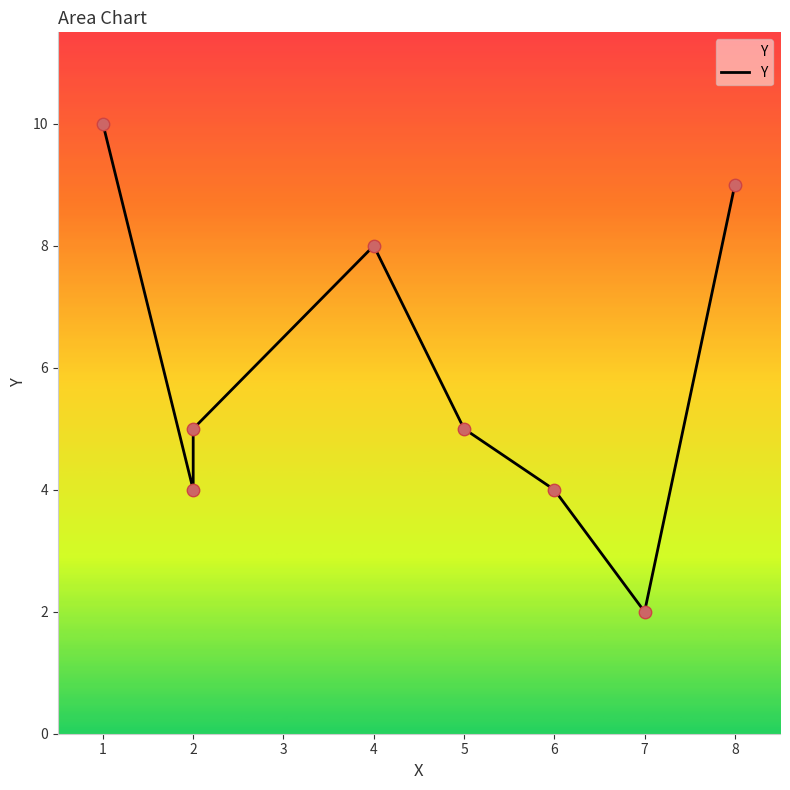

What is the change in value from 5 to 8?

+4